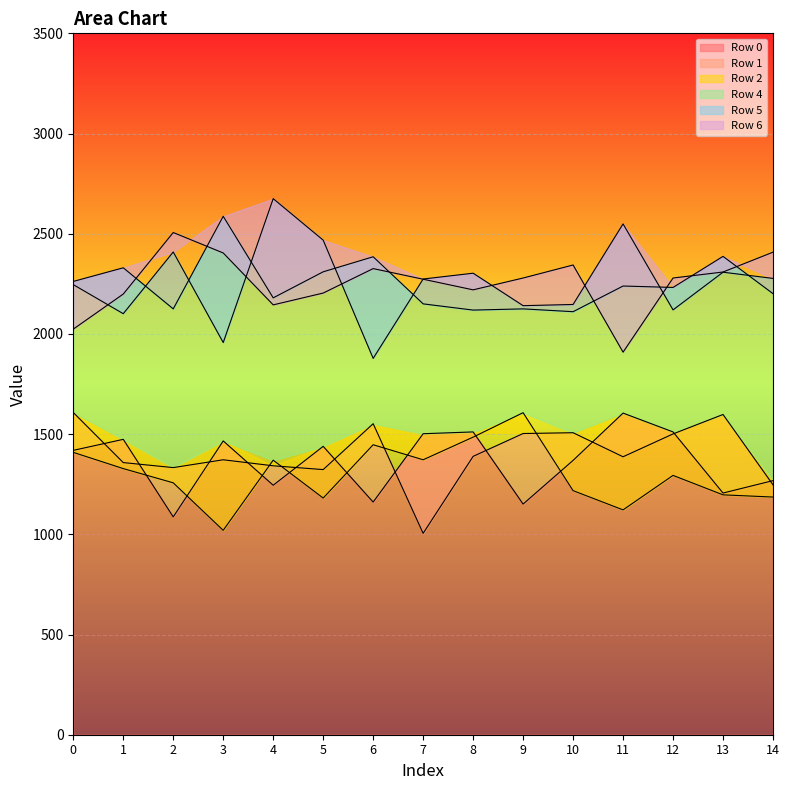

Between 5 and 7, which series saw the biggest shift?

Row 1